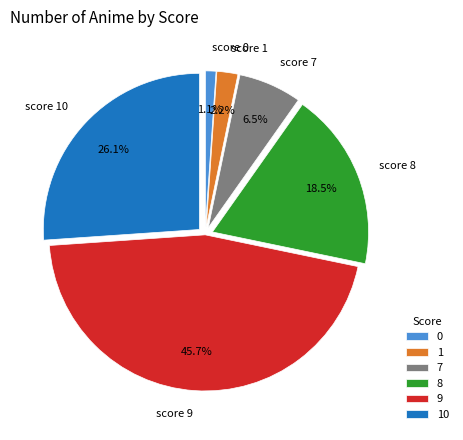

What portion of the pie excludes 8?

81.5%